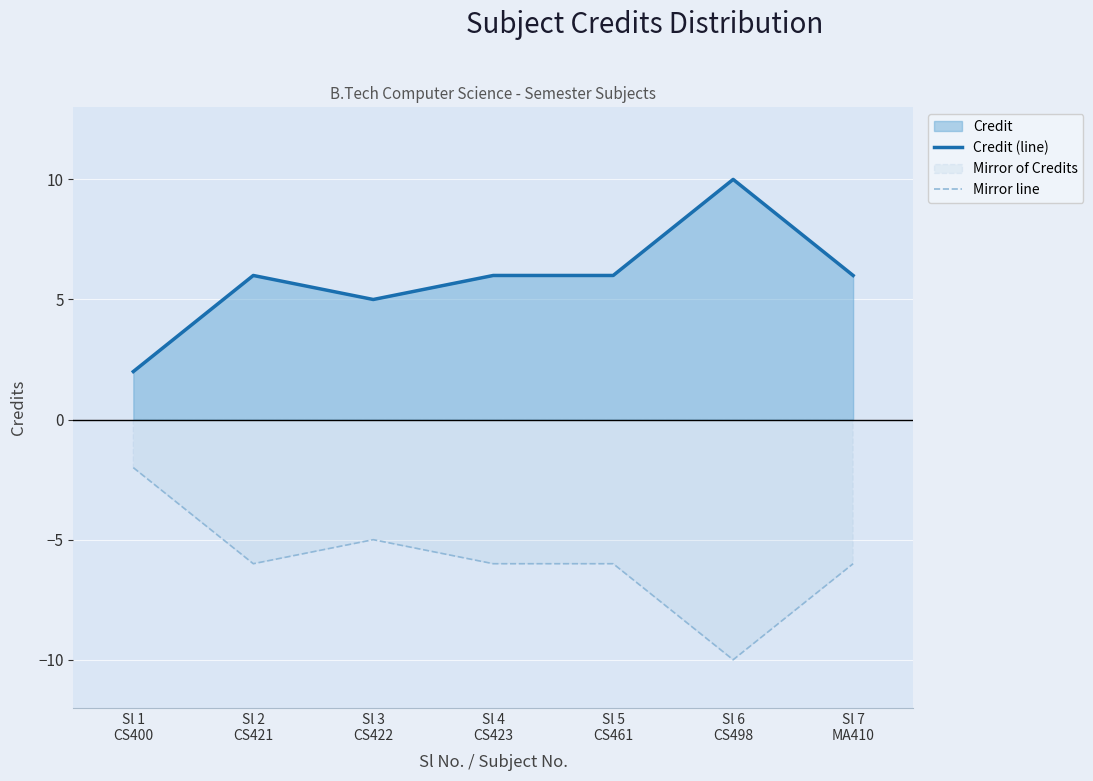

List the series in order of their peak value, highest first.

Credit (line), Mirror line